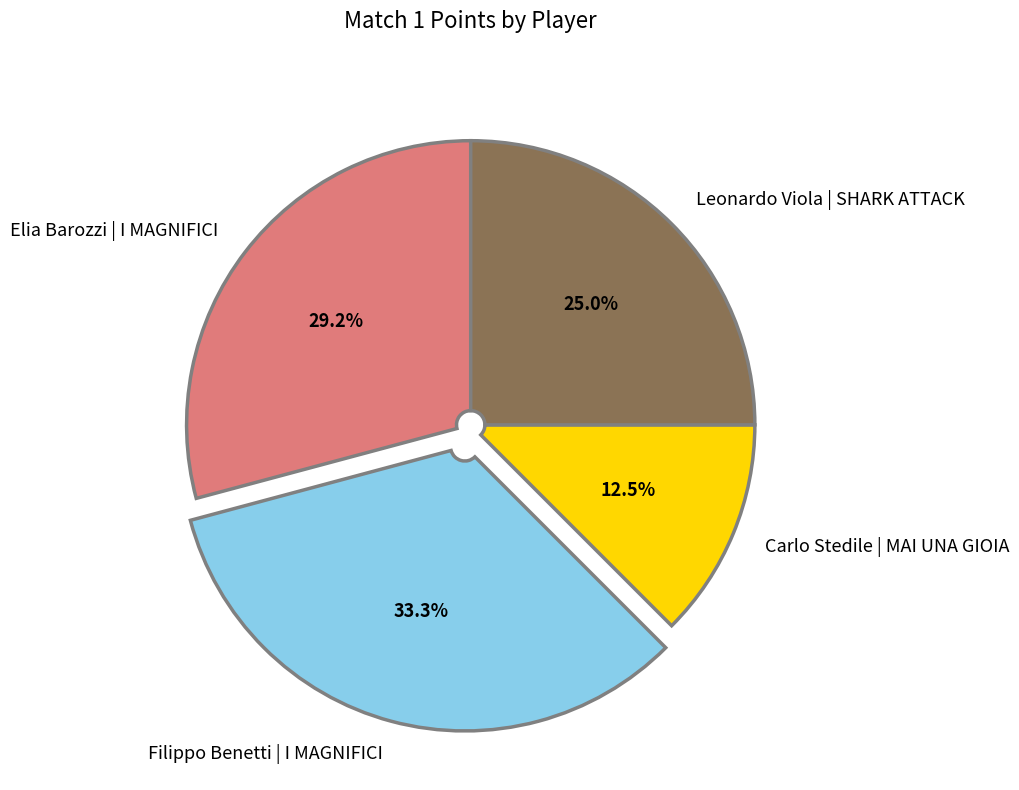

How much of the chart is everything except Elia Barozzi | I MAGNIFICI?

70.8%